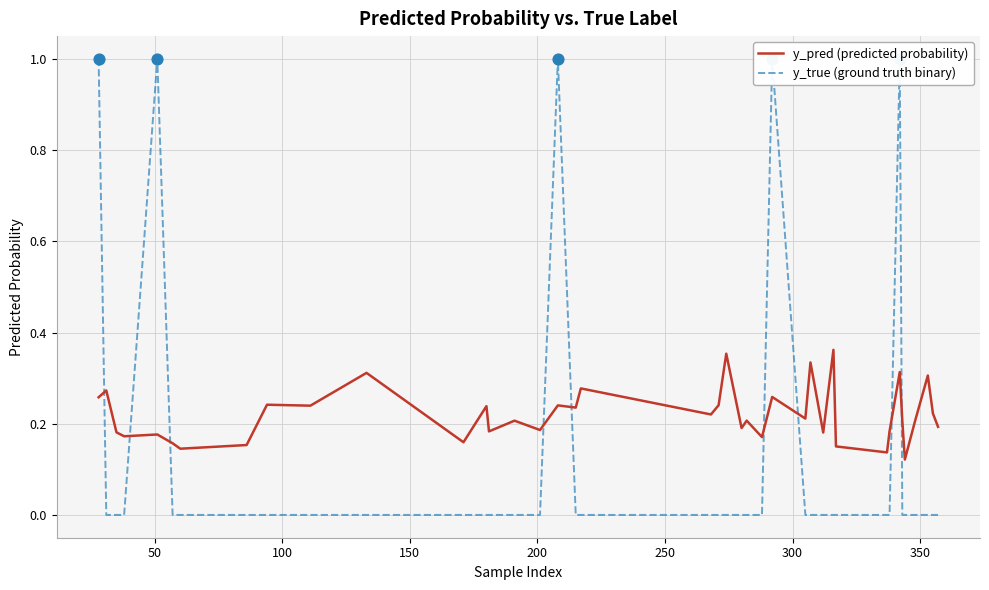

What are all the series names shown in the legend?

y_pred (predicted probability), y_true (ground truth binary)